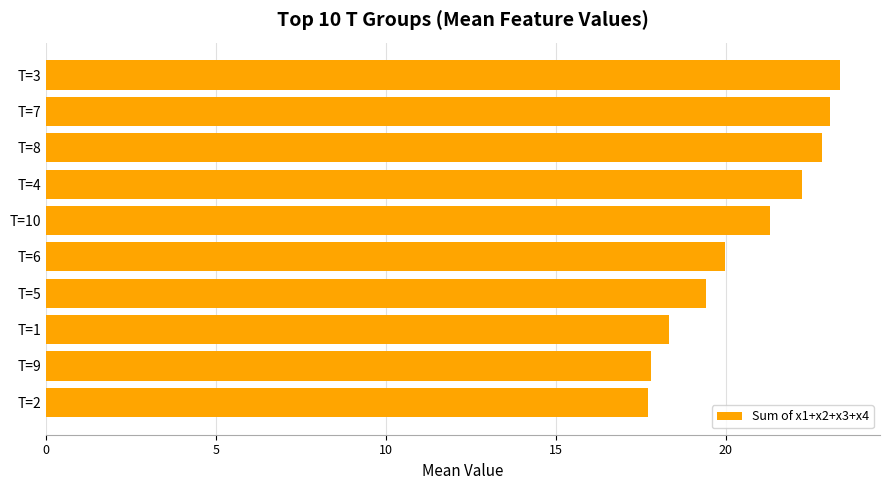

How many data points are above 21?

5